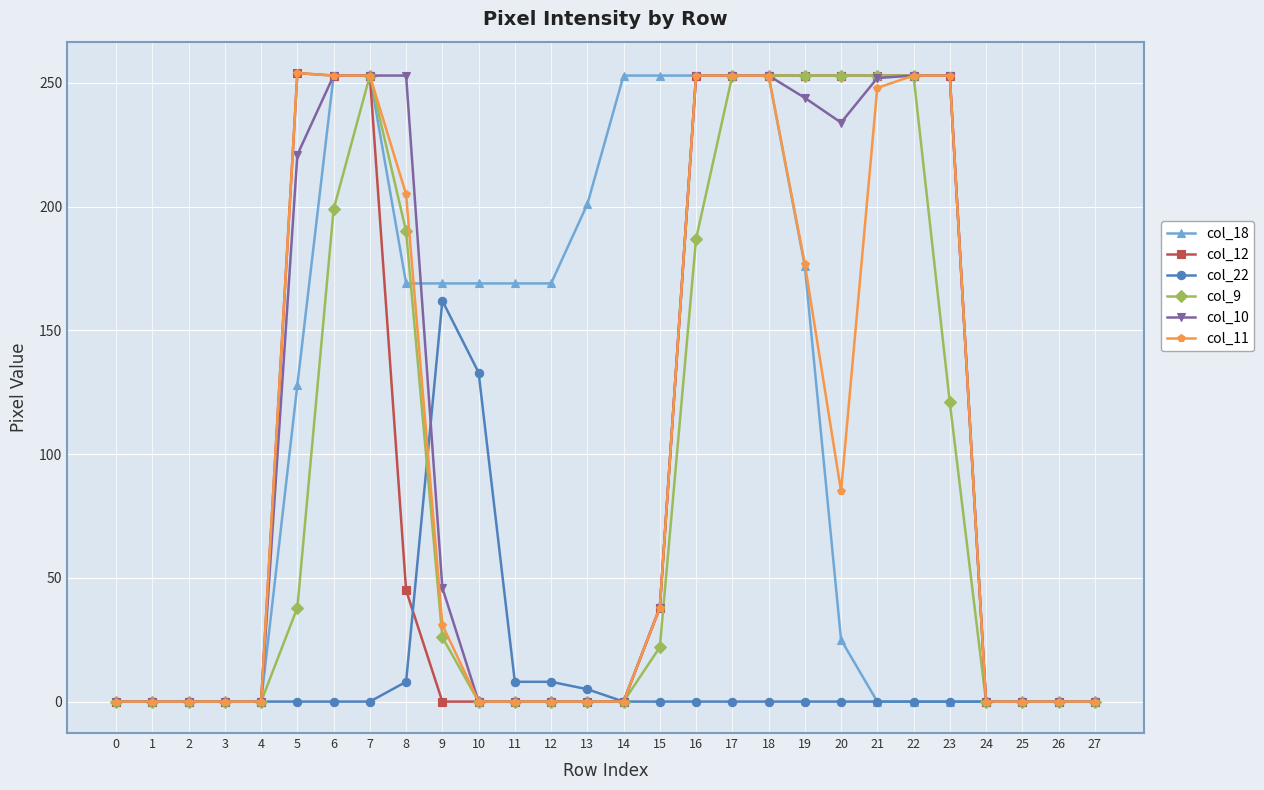

At which label does col_11 first exceed 31?

5